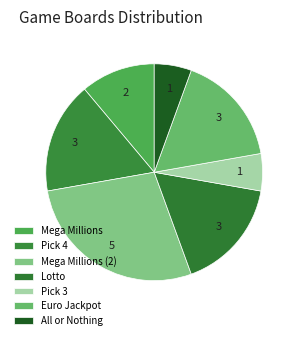

What is the largest slice in the pie chart?

Mega Millions (2)